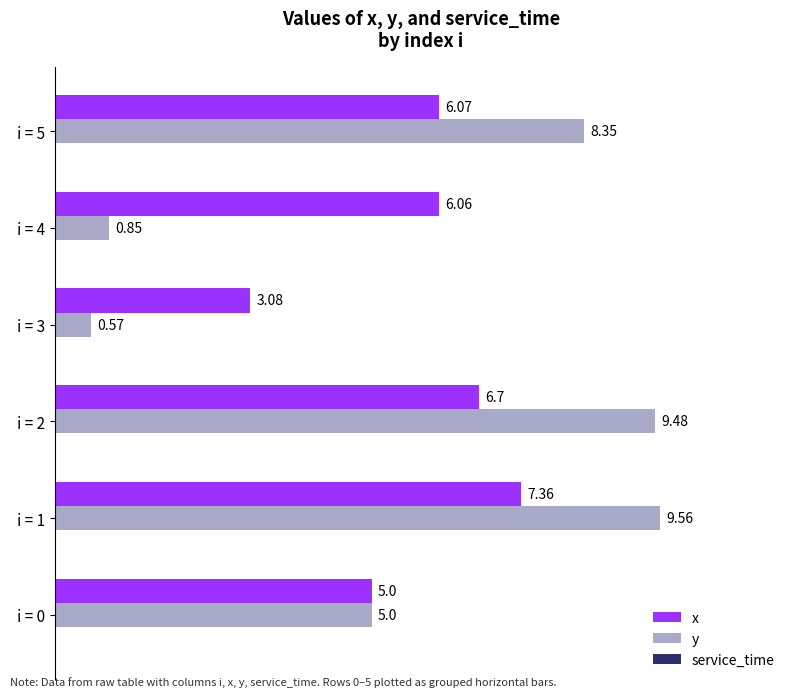

At which category is the sum across all series the highest?

i = 1